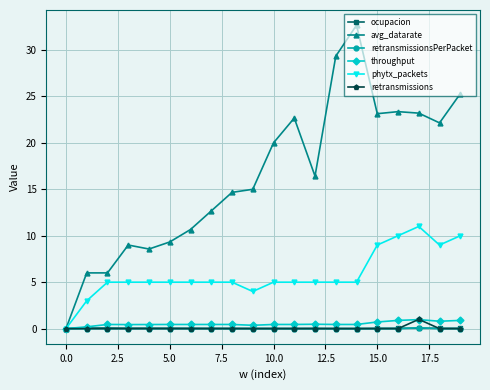

Which series has the largest total across all categories?

avg_datarate